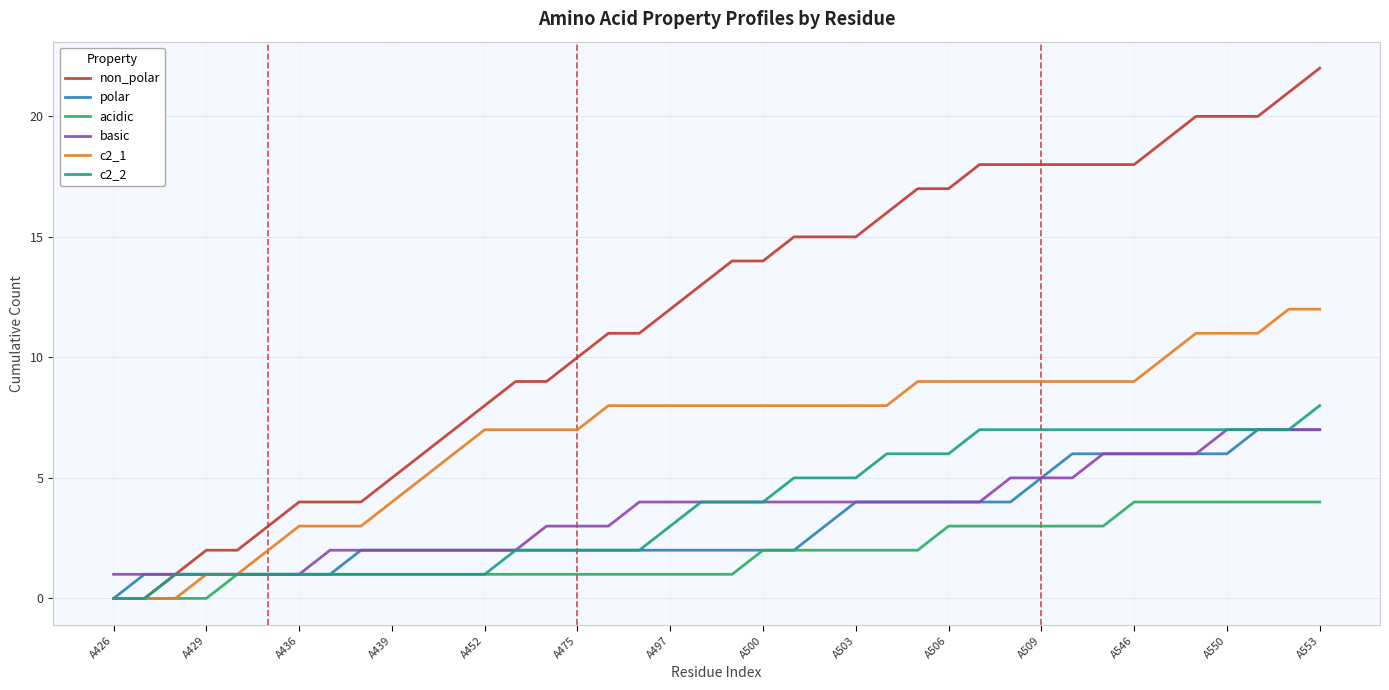

What is the greatest value displayed?

22